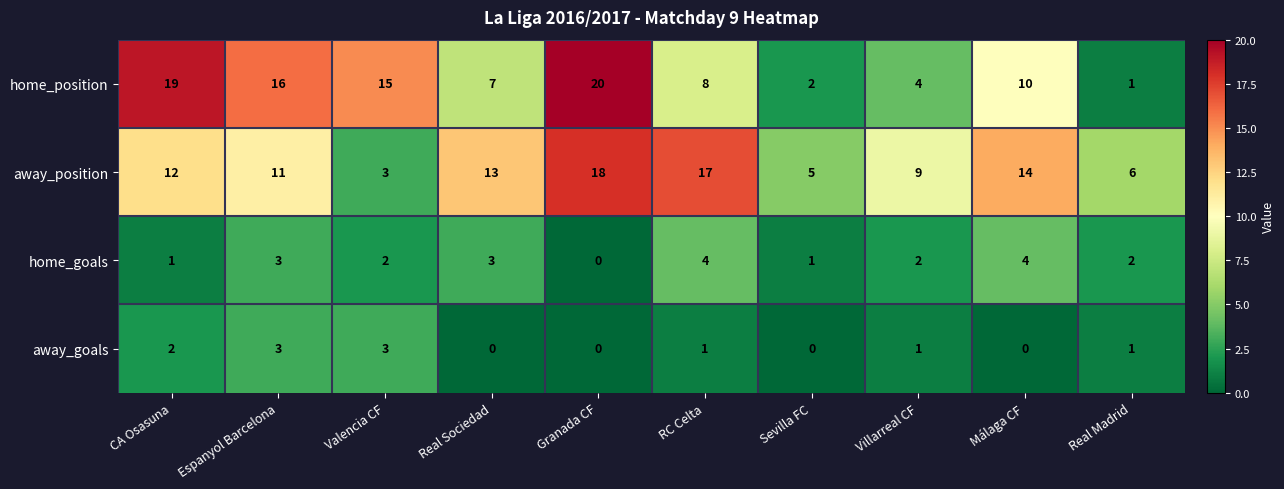

What is the maximum value for home_position?

20